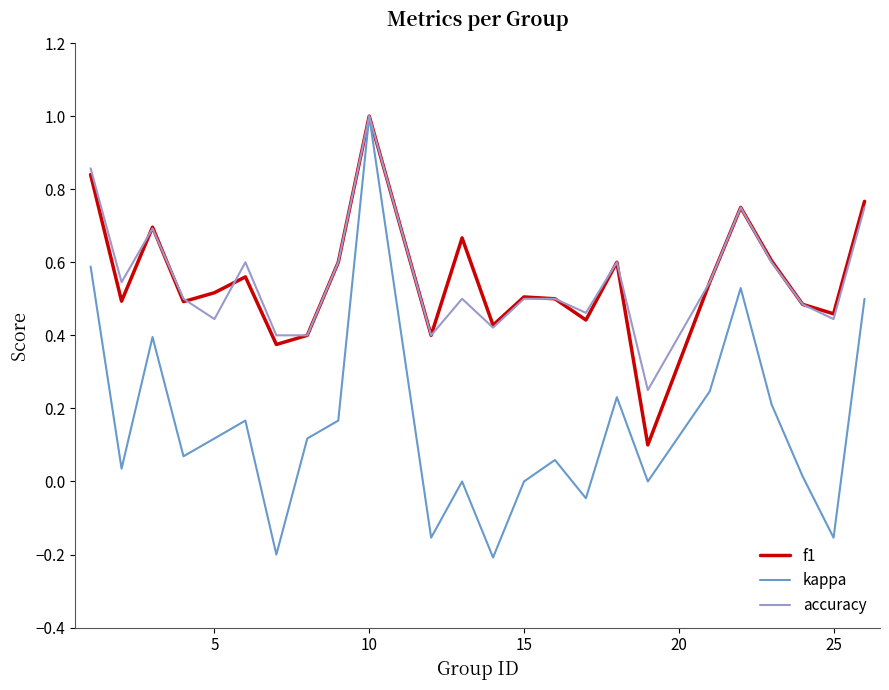

Which series has the largest range (max minus min)?

kappa